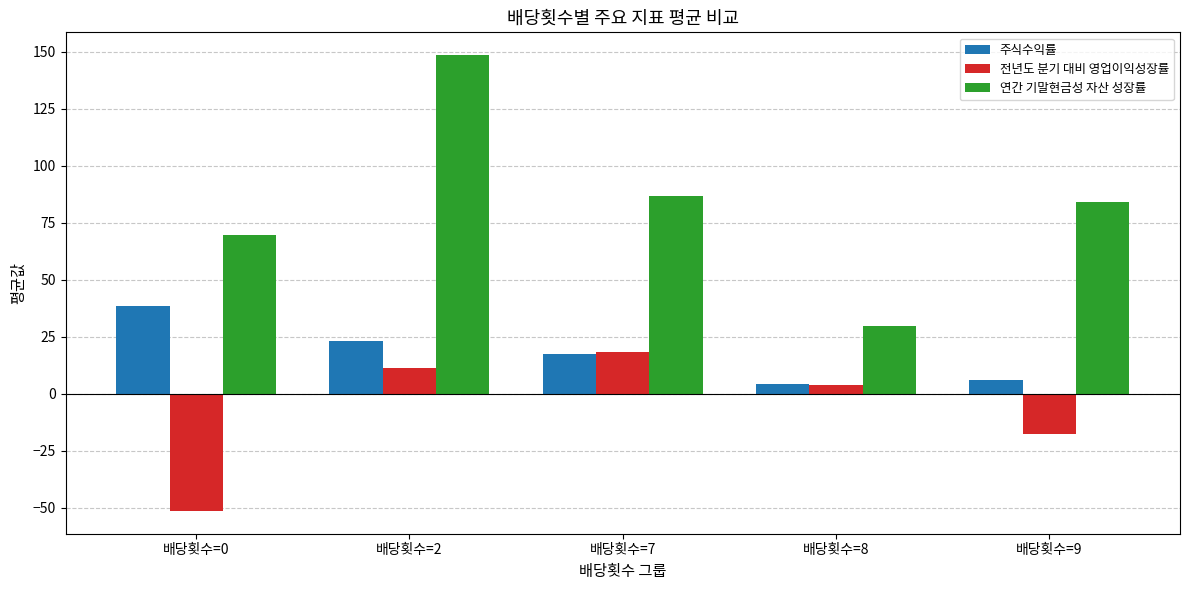

What is the lowest value of the 연간 기말현금성 자산 성장률 series?

29.8